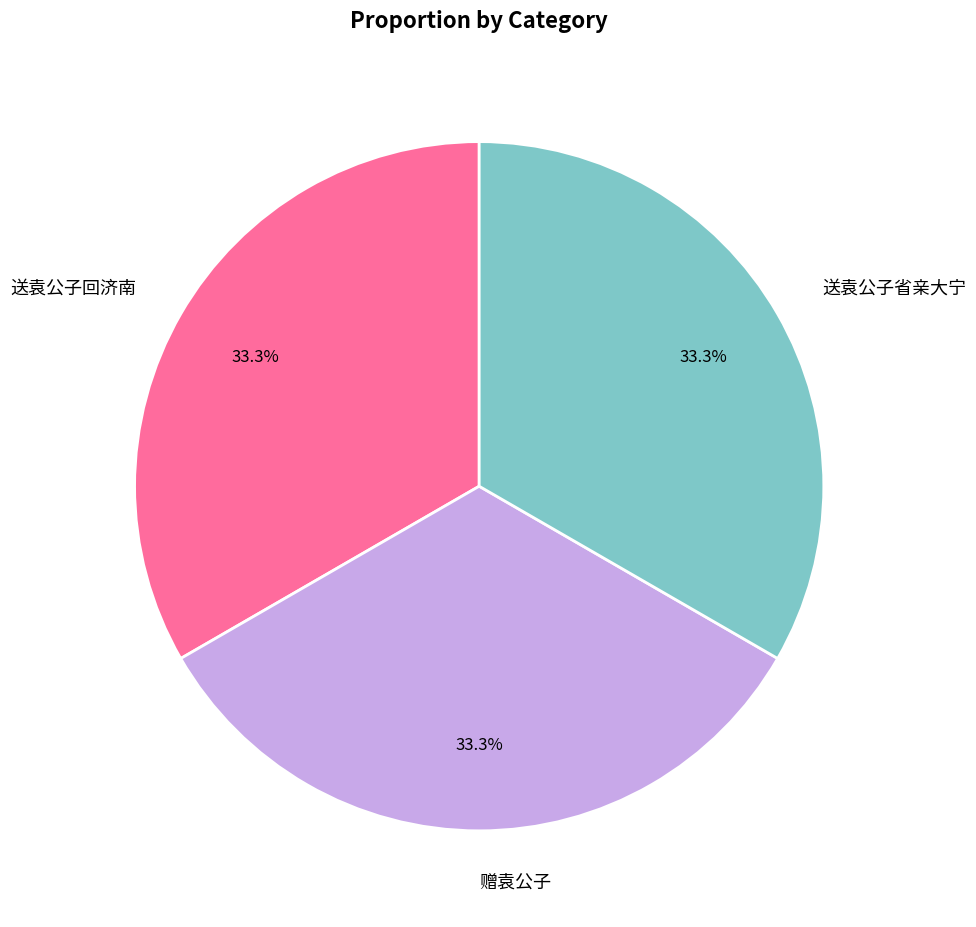

Is the sum of 赠袁公子 and 送袁公子回济南 greater than half?

Yes